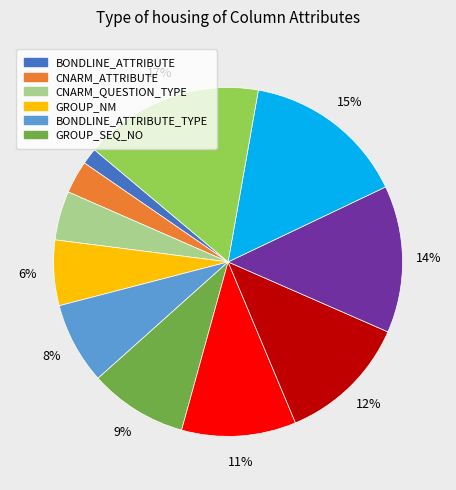

To the nearest percent, what is the difference between the largest and smallest slice percentages?

15%